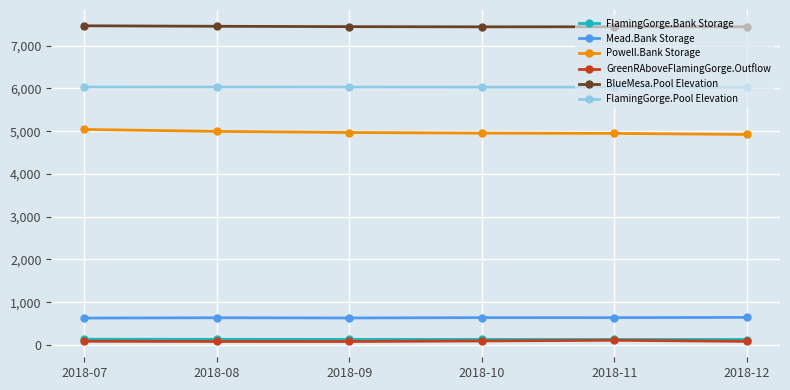

True or false: Mead.Bank Storage has more than 2 points higher than both neighbors.

False